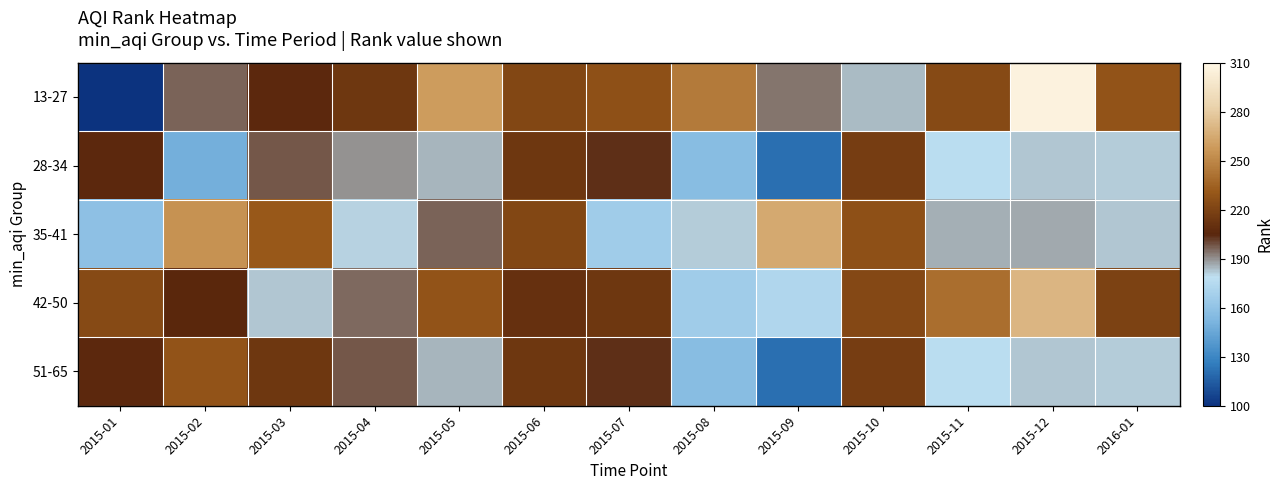

At which category is the sum across all series the highest?

2015-12